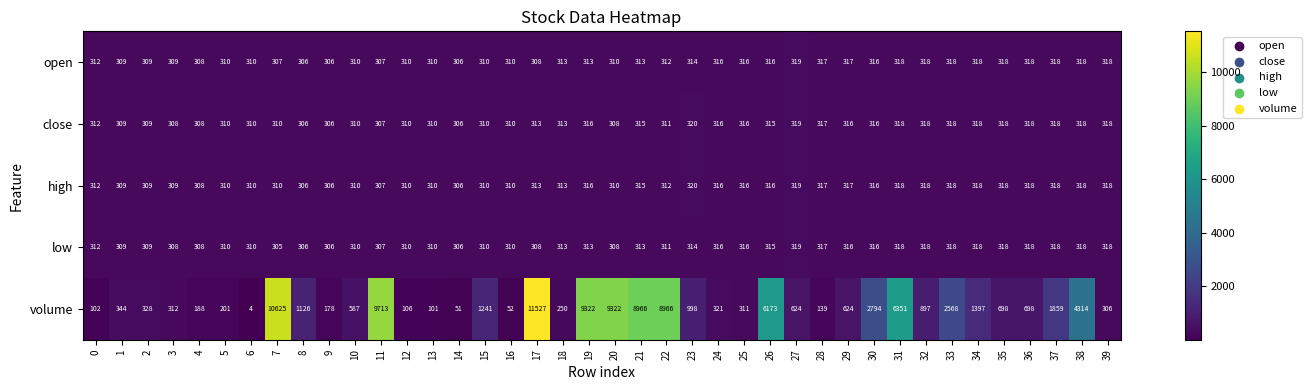

Which label corresponds to the largest value in the chart?

17